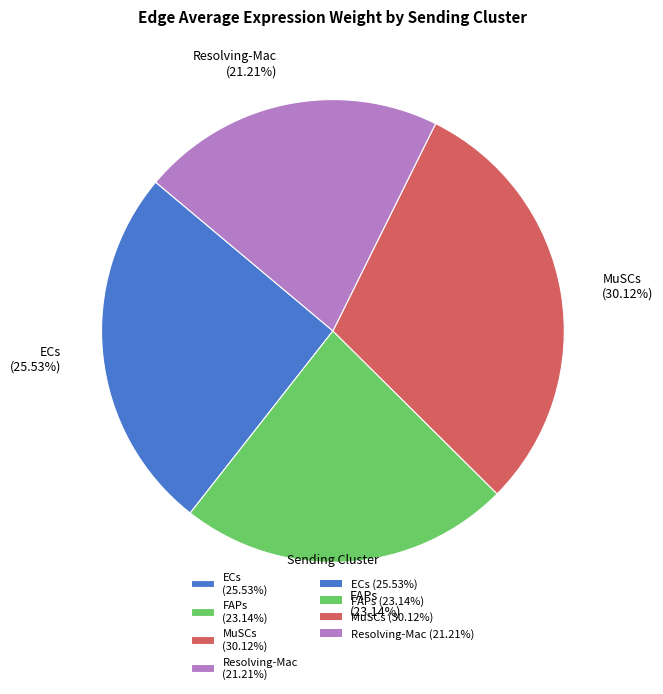

Combined, do FAPs (23.14%) and ECs (25.53%) account for over 50%?

No